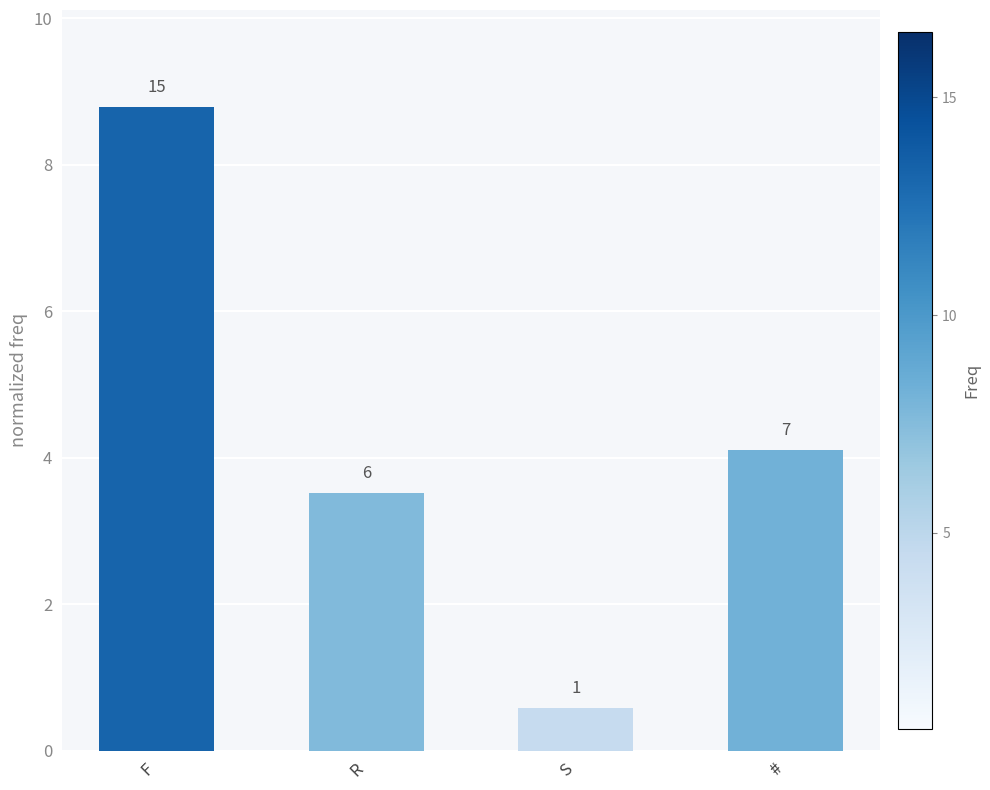

How many bars are there in total?

4